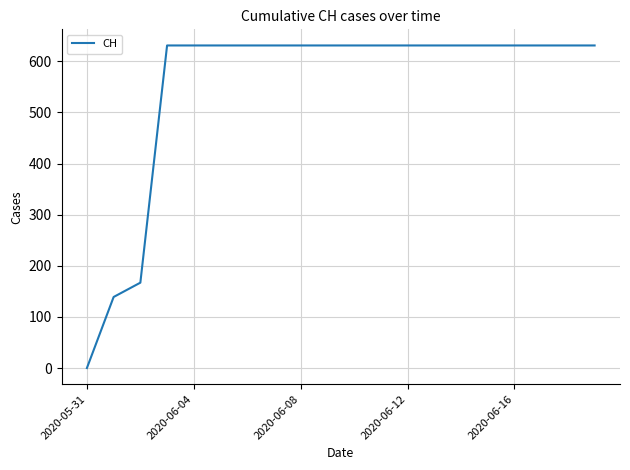

How many values are below 631?

3